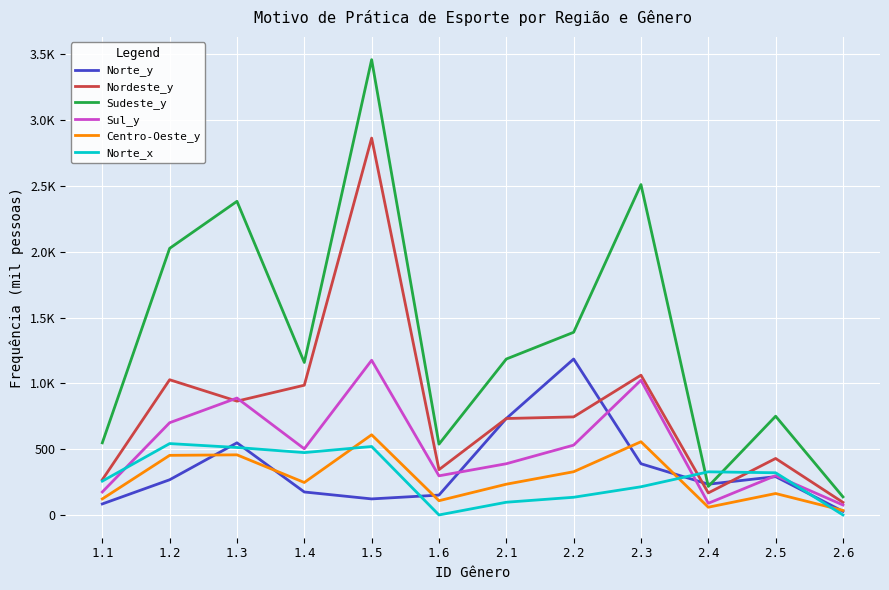

True or false: Sudeste_y has a value of 216.9 at 2.4.

True